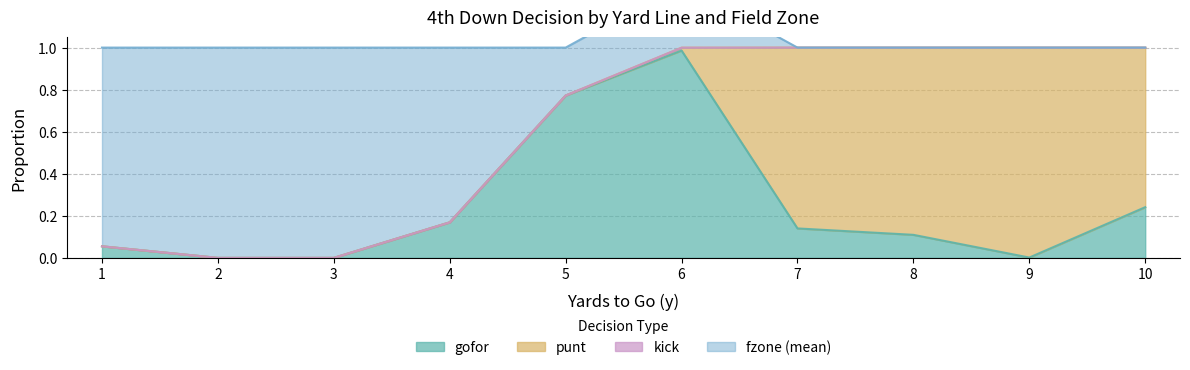

How many data points in punt are above 0?

5